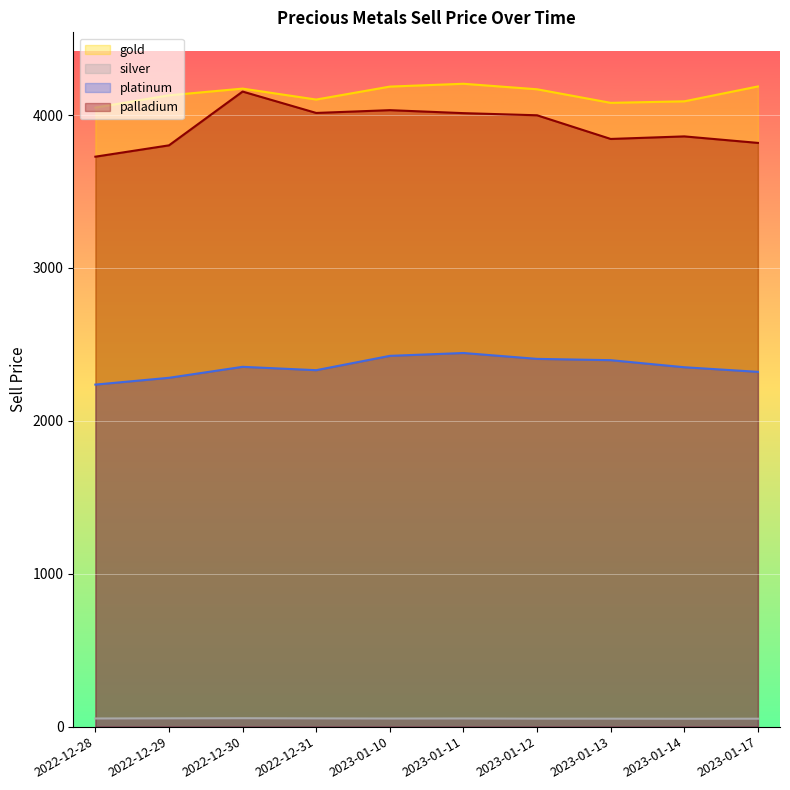

What is the value of the silver point at the 8th from the left?

52.0